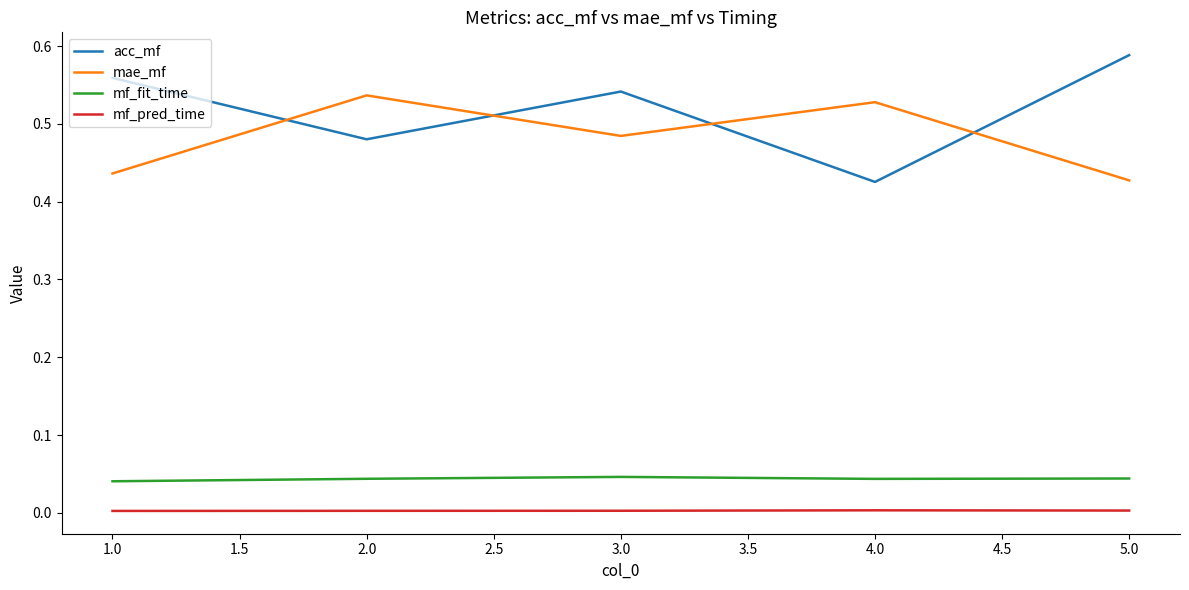

How many lines are shown in the chart?

4